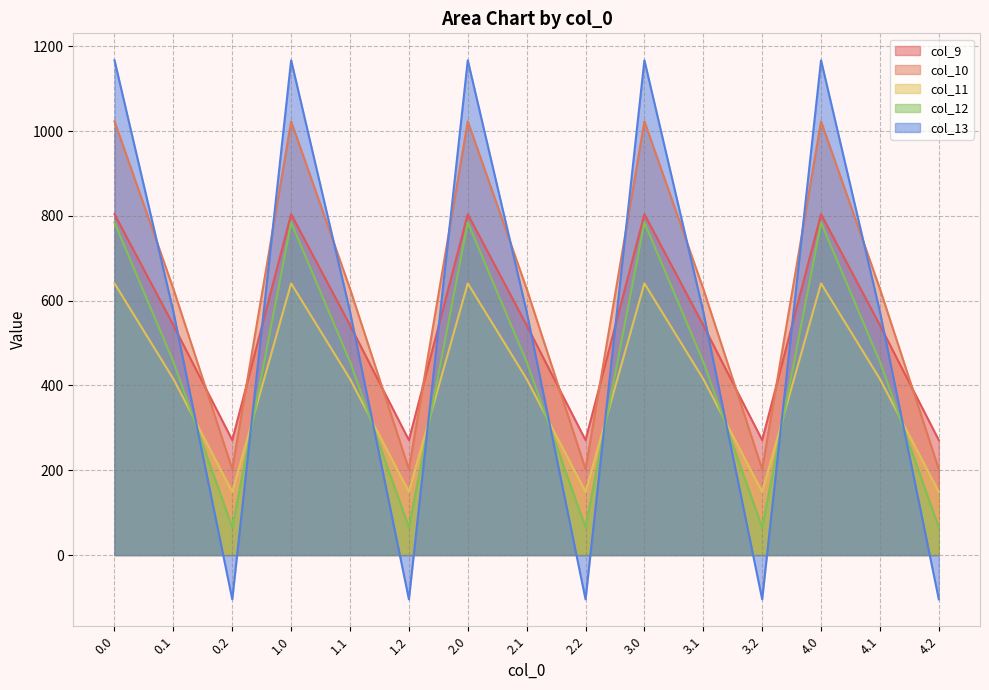

How many lines are shown in the chart?

5